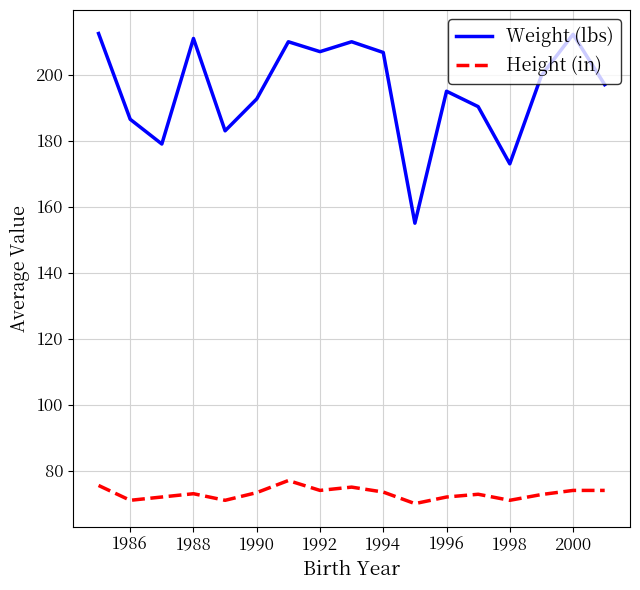

Rank the series by their maximum value, from lowest to highest.

Height (in), Weight (lbs)